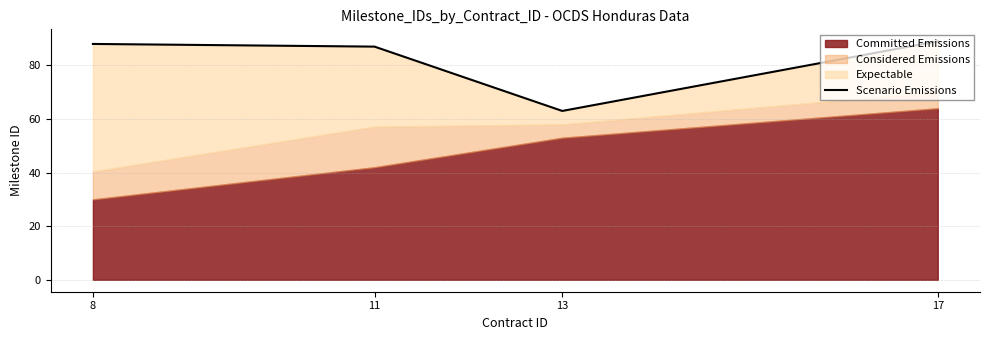

Between 8 and 13, which is larger?

8